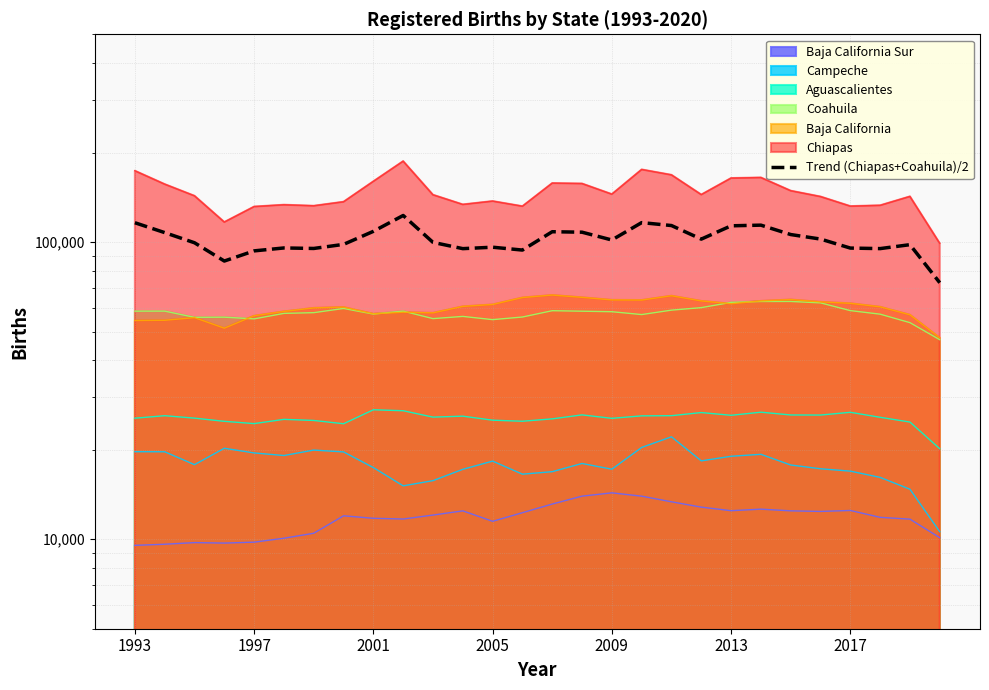

How many lines are shown in the chart?

1